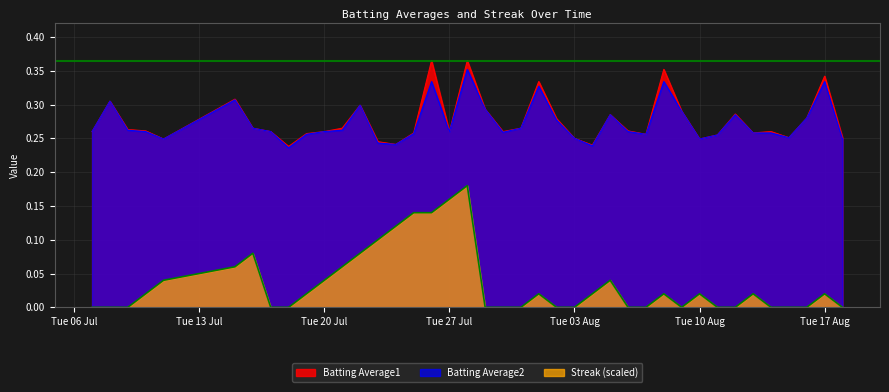

Which series has the largest range (max minus min)?

Streak (scaled)